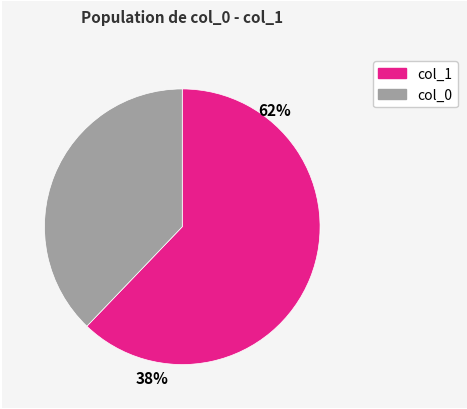

Combined, do 59 and 45 account for over 50%?

No